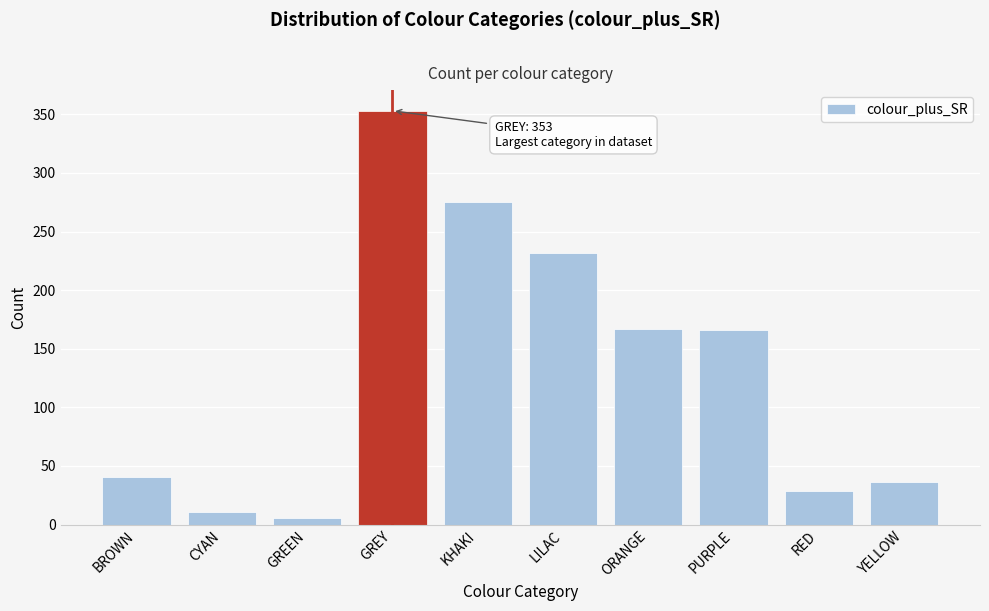

What is the label of the 8th bar from the right?

GREEN